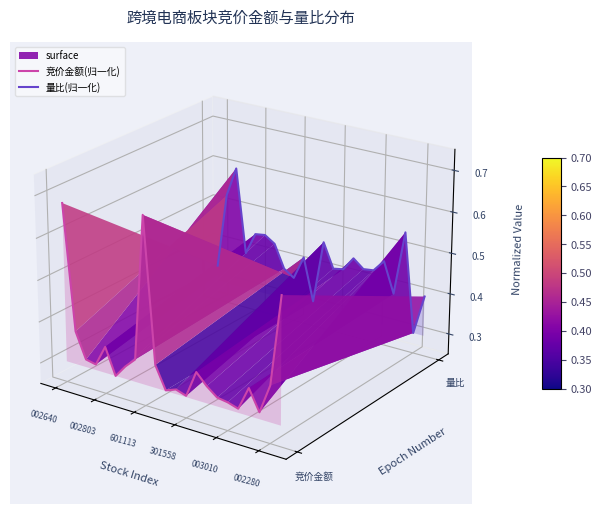

Rank the series by their maximum value, from highest to lowest.

量比(归一化), 竞价金额(归一化)